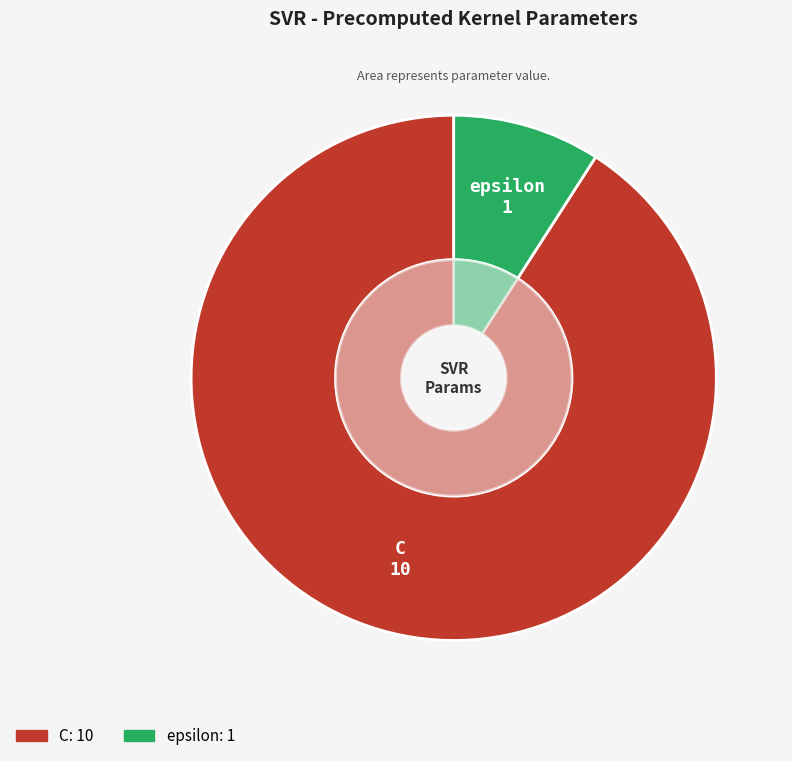

How much of the chart is everything except epsilon?

90.9%